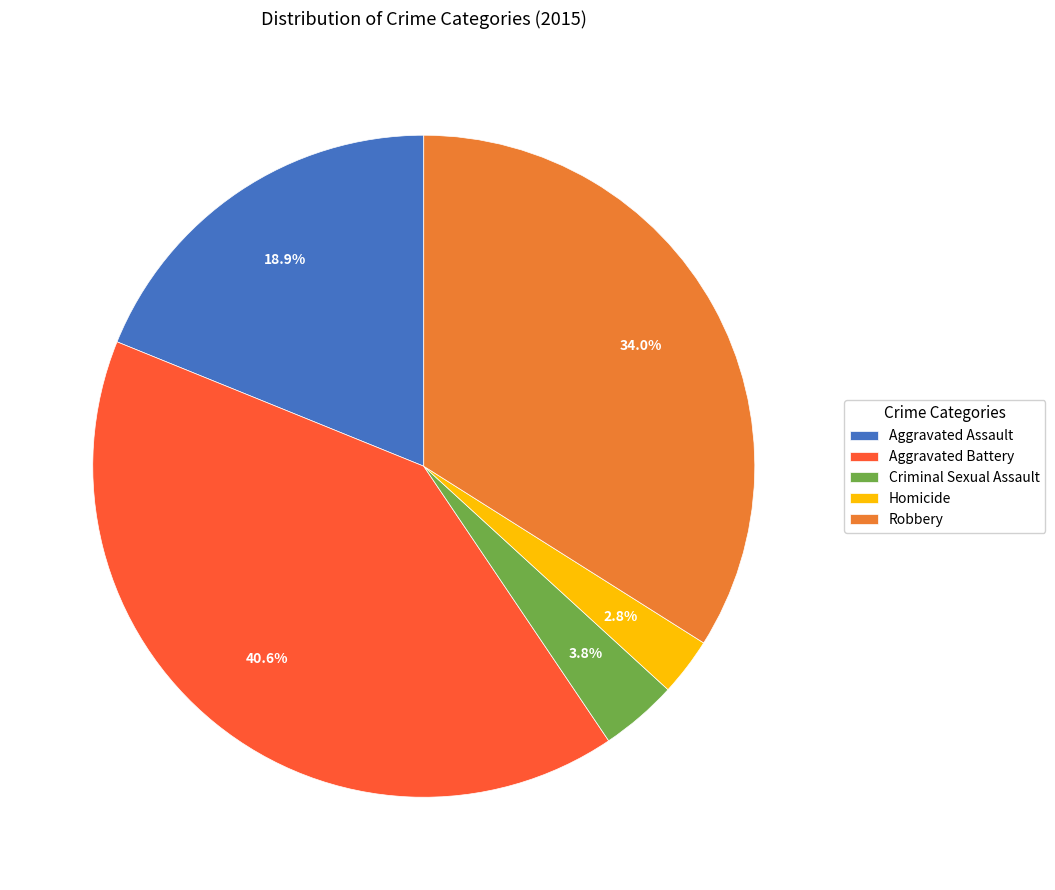

Which slice is the largest?

Aggravated Battery